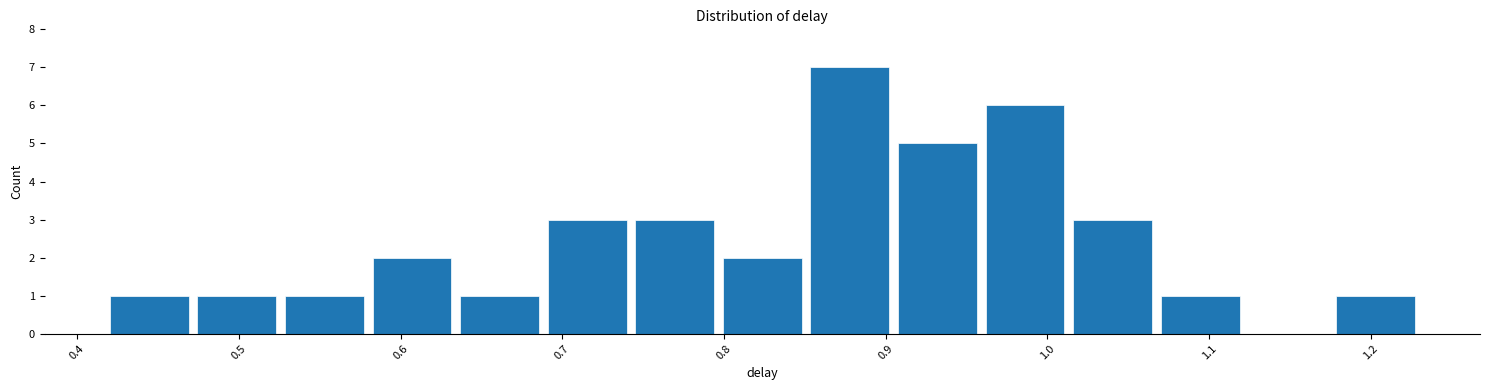

Reading left to right, list every bar in this chart as the range it spans on the x-axis followed by its height. Neither the bar edges nor the heights are printed on the chart, so give them approximately, as read against the axes.

0.42 to 0.47: 1
0.47 to 0.53: 1
0.53 to 0.58: 1
0.58 to 0.63: 2
0.63 to 0.69: 1
0.69 to 0.74: 3
0.74 to 0.80: 3
0.80 to 0.85: 2
0.85 to 0.90: 7
0.90 to 0.96: 5
0.96 to 1.01: 6
1.01 to 1.07: 3
1.07 to 1.12: 1
1.12 to 1.18: 0
1.18 to 1.23: 1